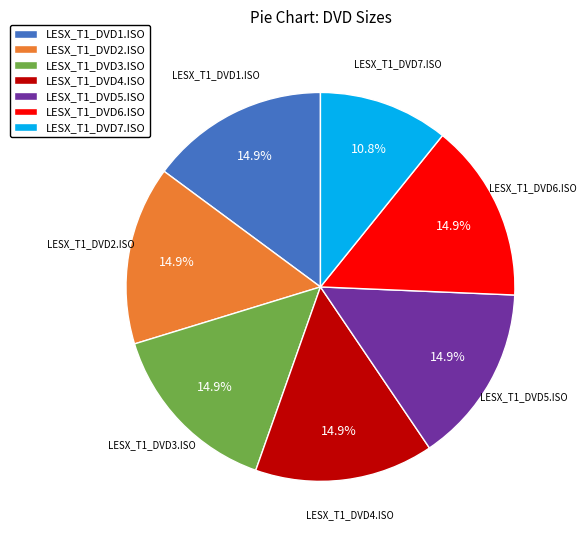

To the nearest percent, what is the difference between the largest and smallest slice percentages?

4%